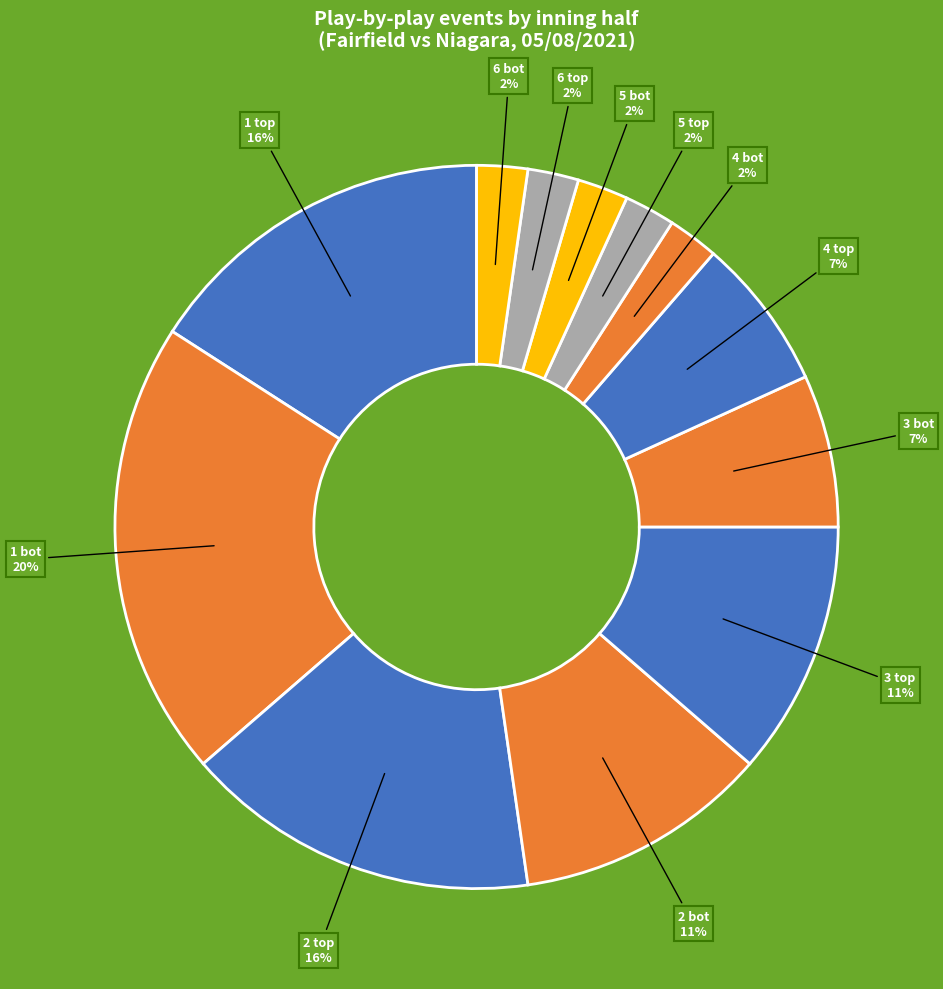

Which slice is the largest?

1 bot